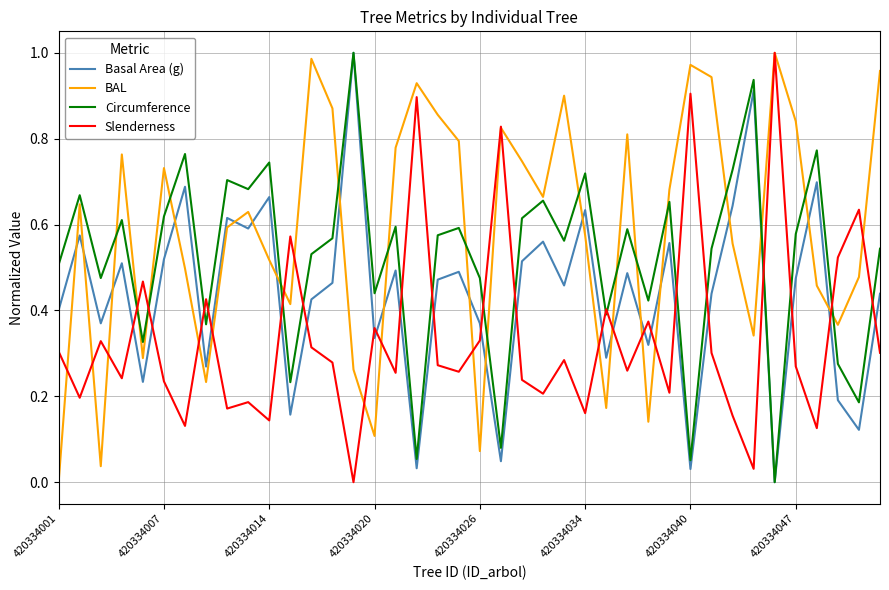

How many intersections are there between Slenderness and Basal Area (g)?

22